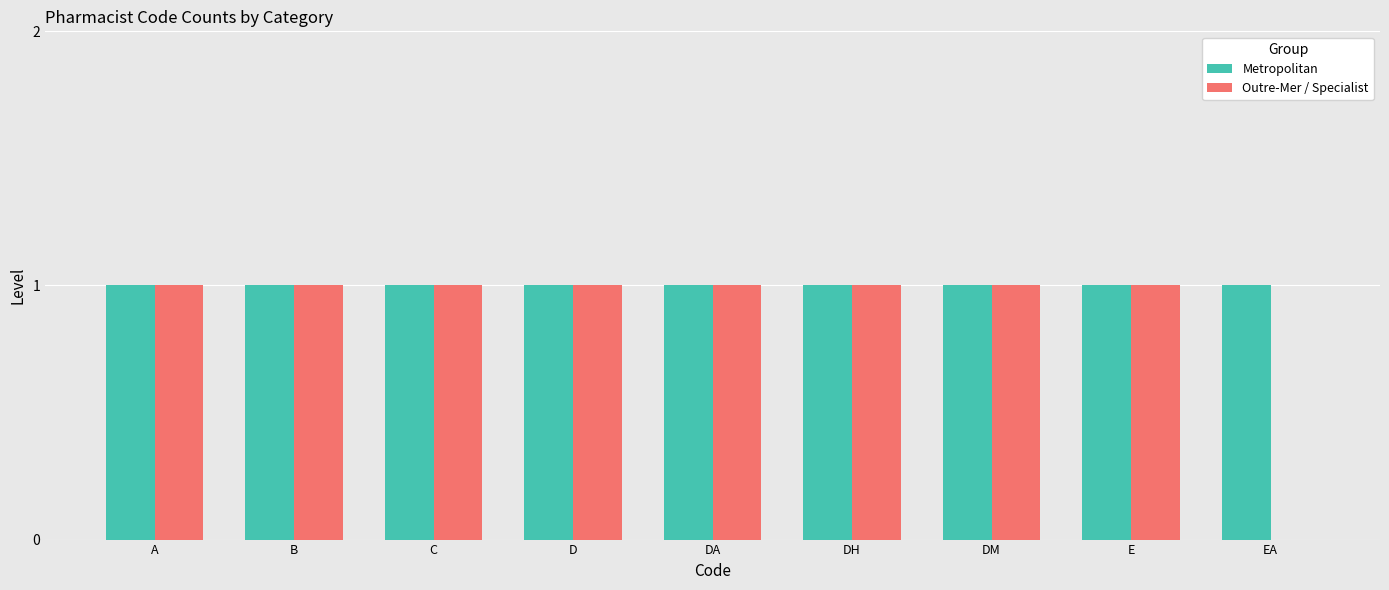

Does the chart contain stacked bars?

No